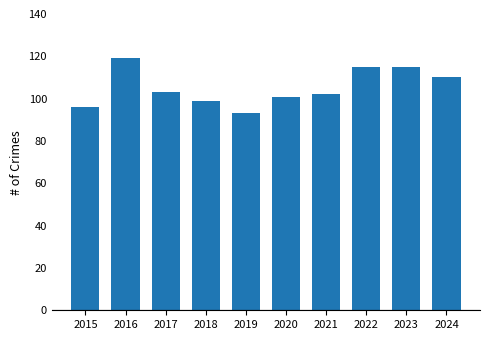

What is the maximum value shown in the chart?

119